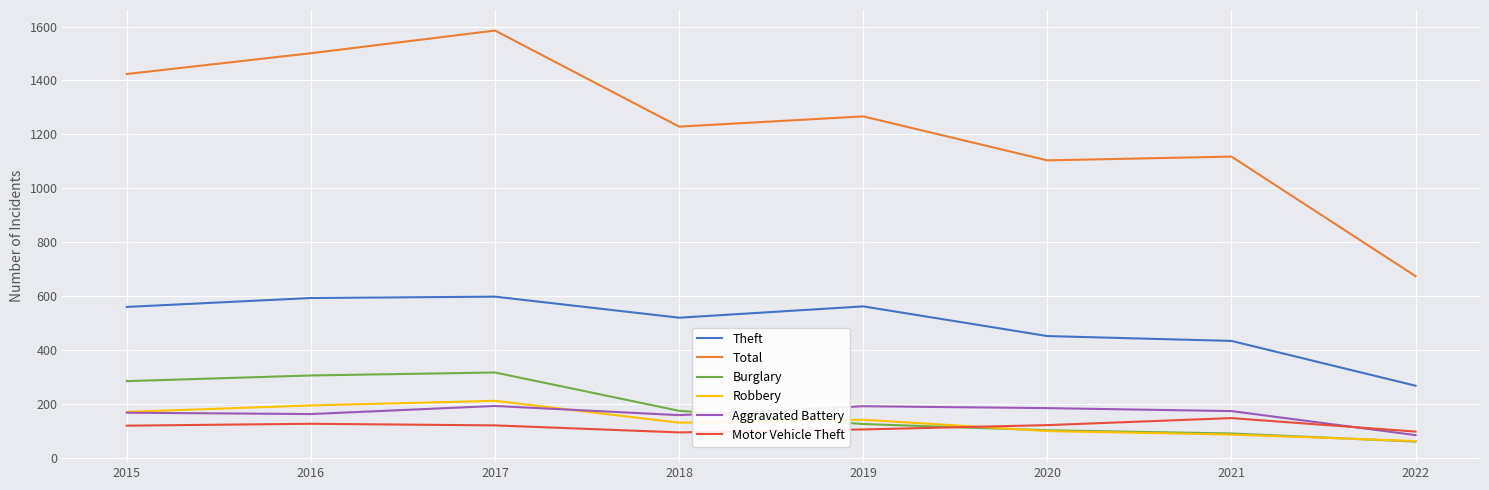

What is the difference between the second highest and second lowest values in the Motor Vehicle Theft series?

29